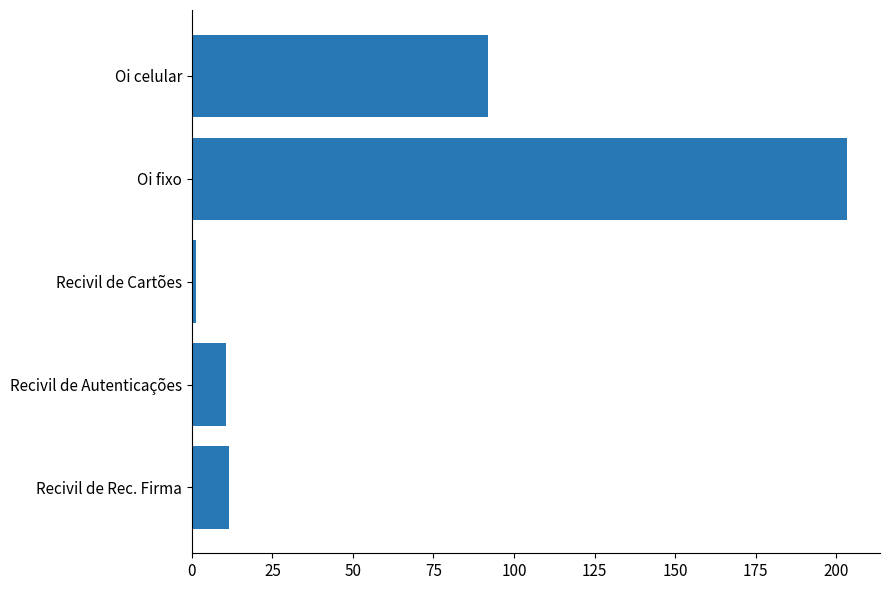

What is the average value?

63.7